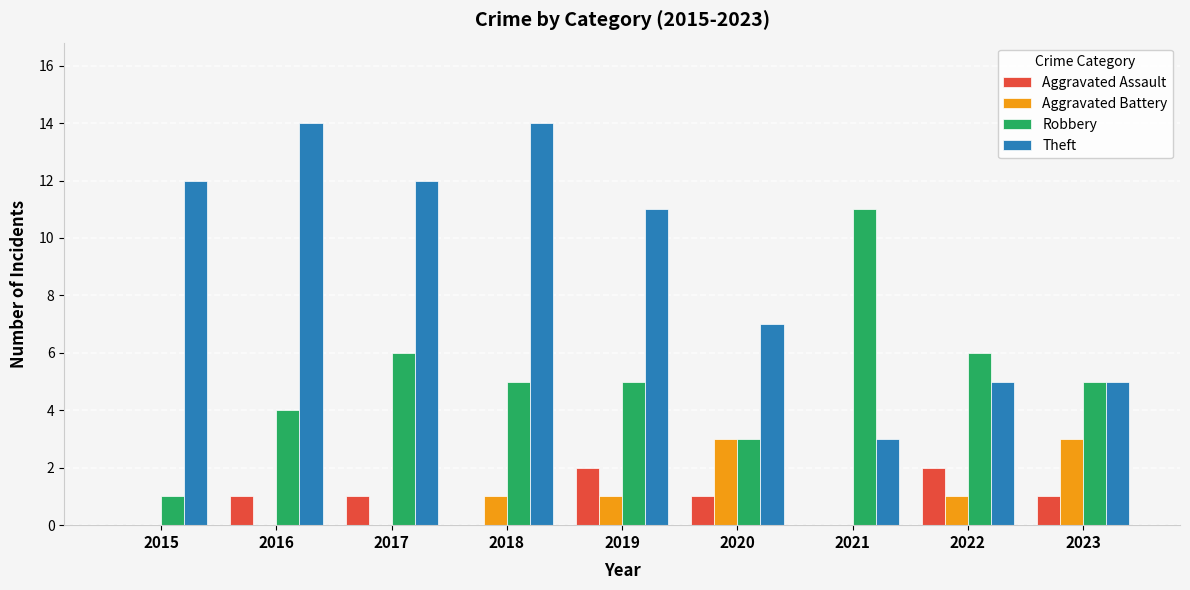

What is the sum of all Theft values?

83